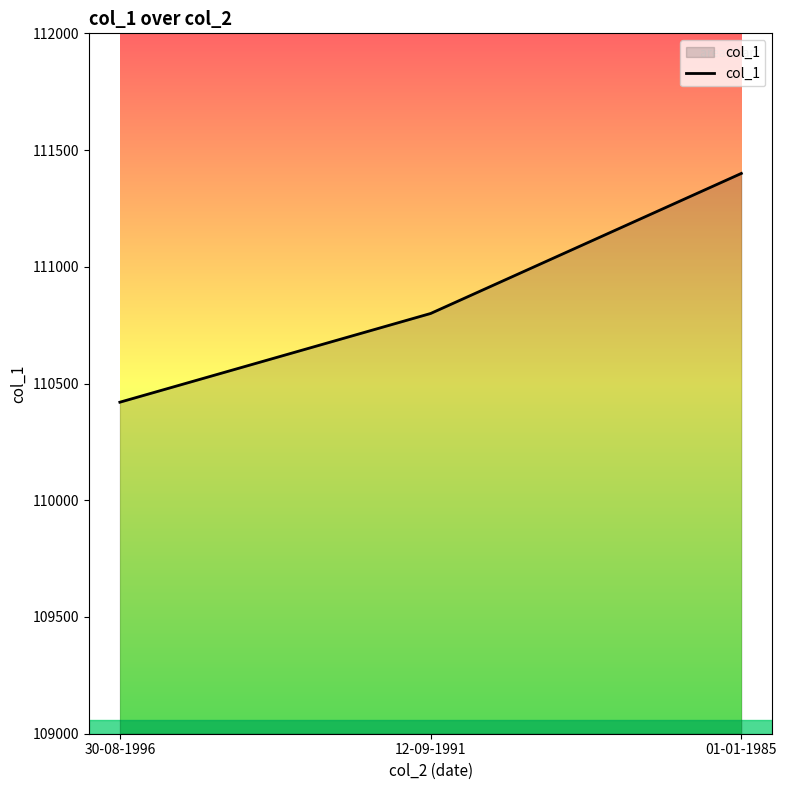

How many lines are shown in the chart?

1